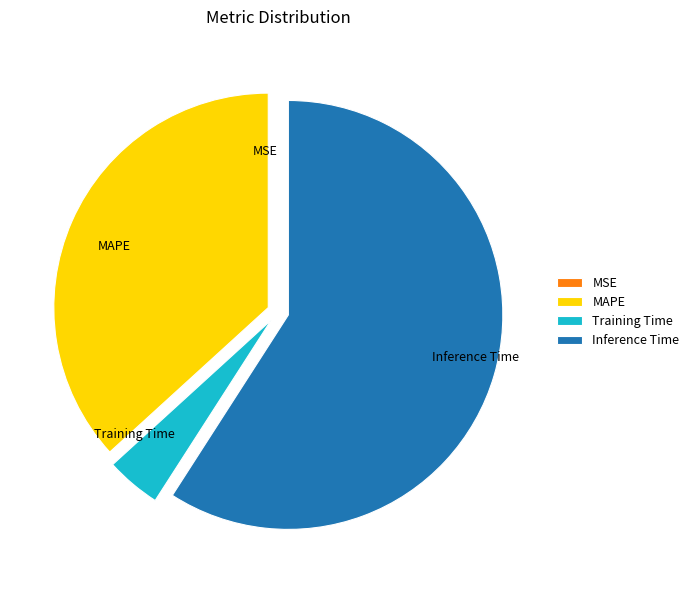

Does Inference Time represent more than half of the total?

Yes